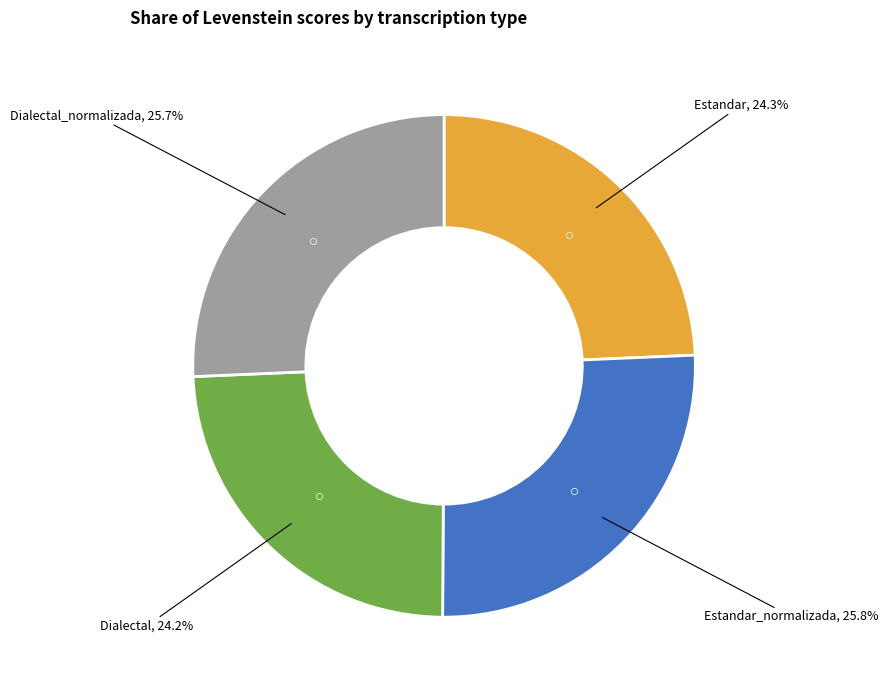

What is the ratio of the value at Estandar_normalizada to the value at Dialectal?

1.1